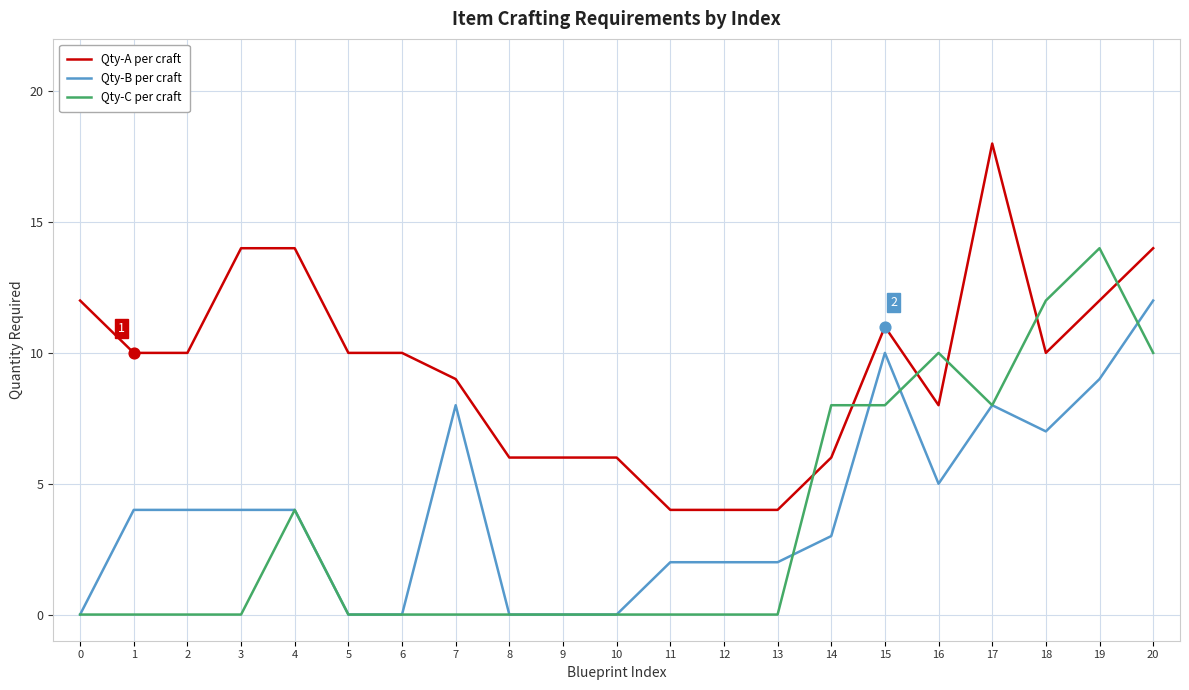

Is the value of Qty-B per craft at 11 greater than the value of Qty-C per craft at 0?

Yes